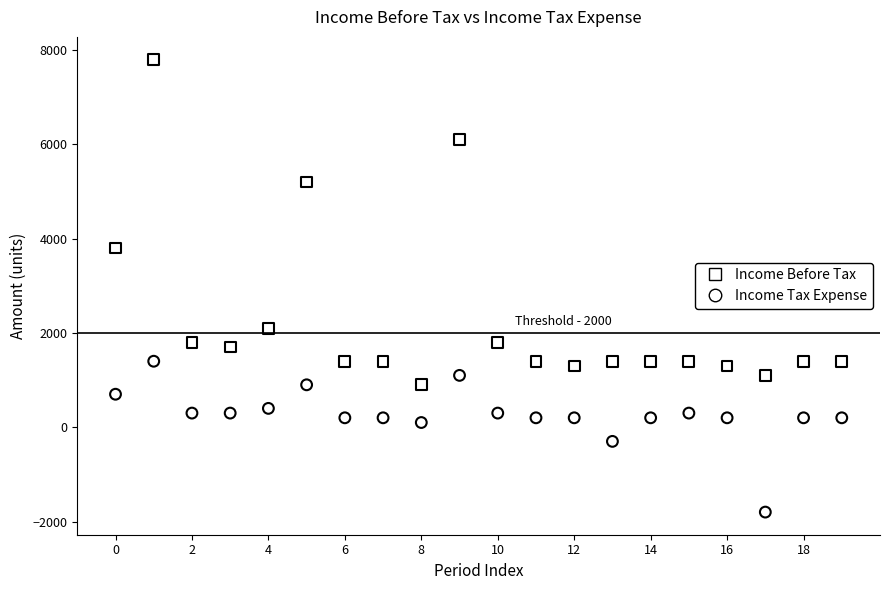

Which series reaches the maximum Y coordinate?

Income Before Tax